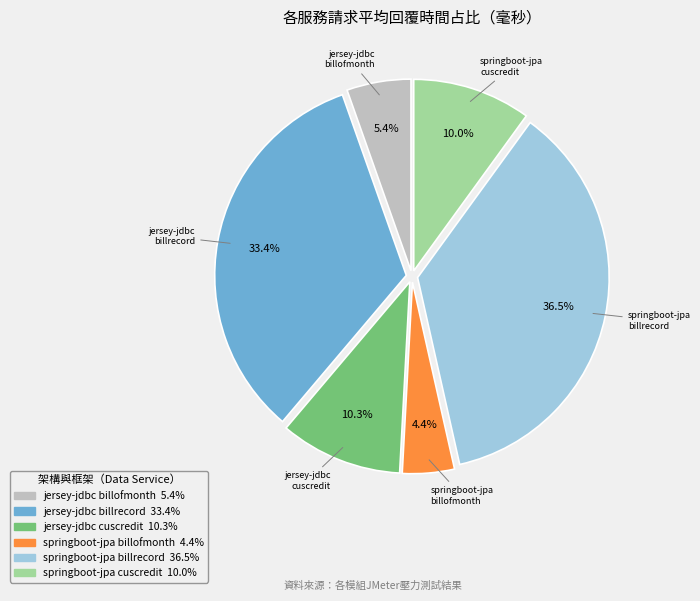

Is there any slice that represents more than half of the pie?

No